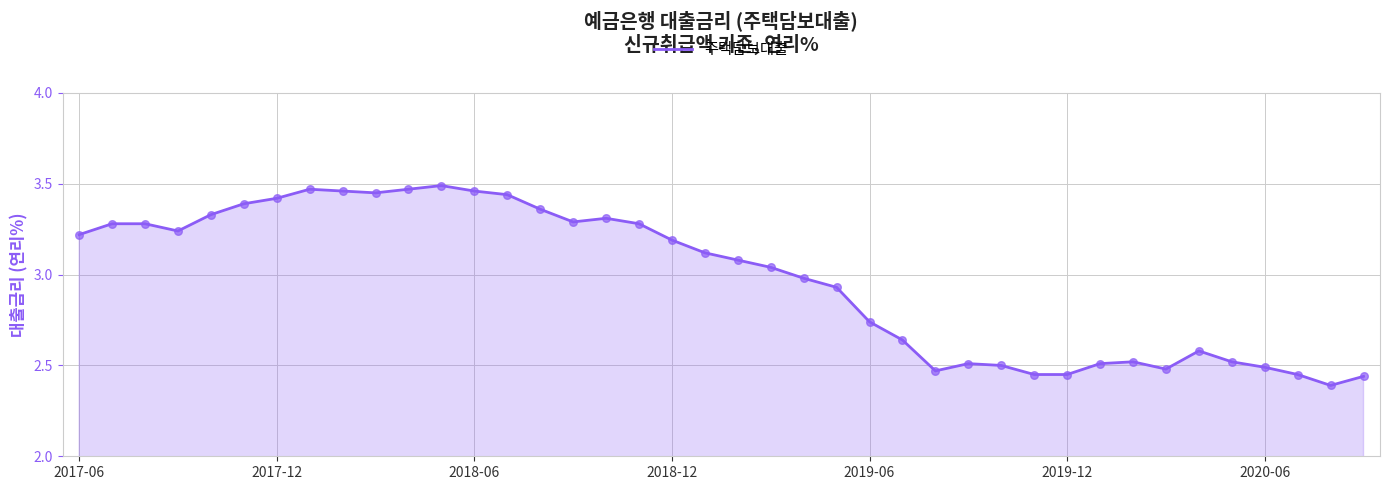

What is the difference between the maximum and minimum values?

1.1